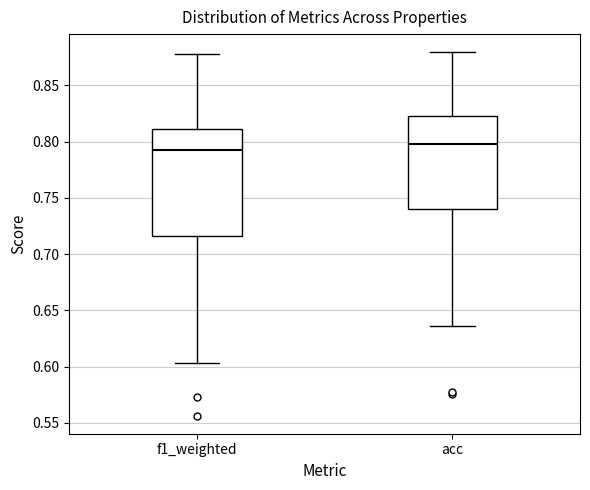

Comparing the boxes themselves (not the whiskers), which one is the tallest?

f1_weighted